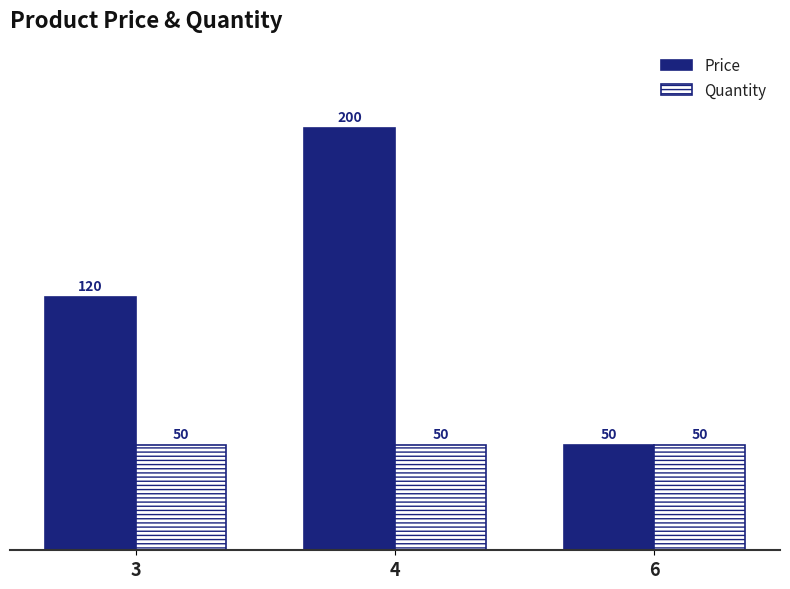

Rank the categories by Price value from highest to lowest.

4, 3, 6